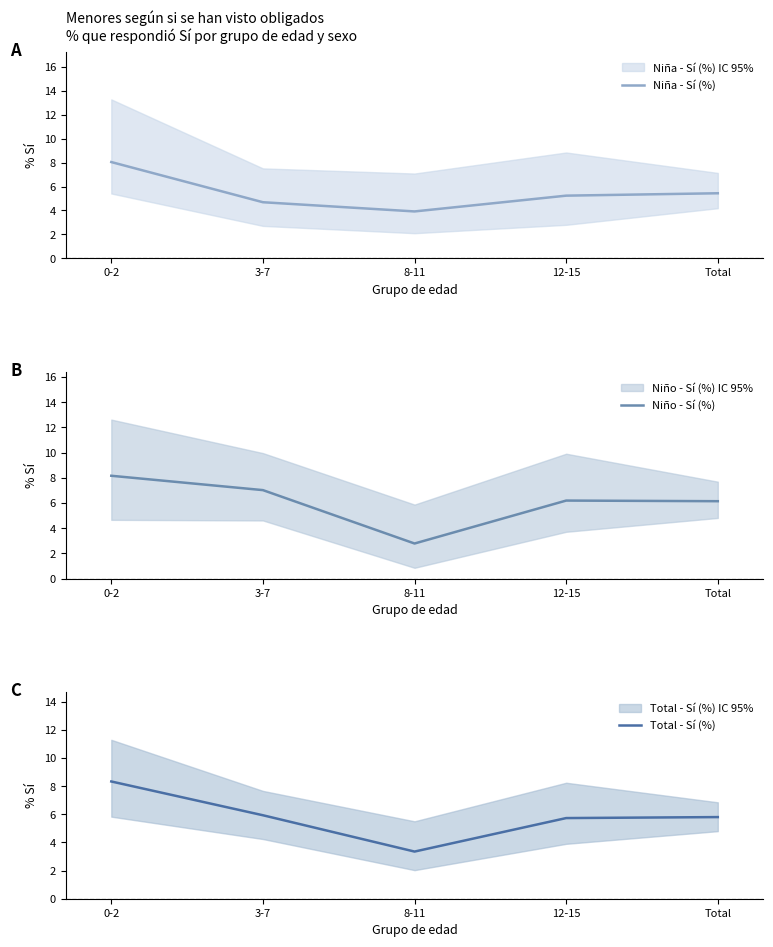

What is the smallest value displayed?

2.8